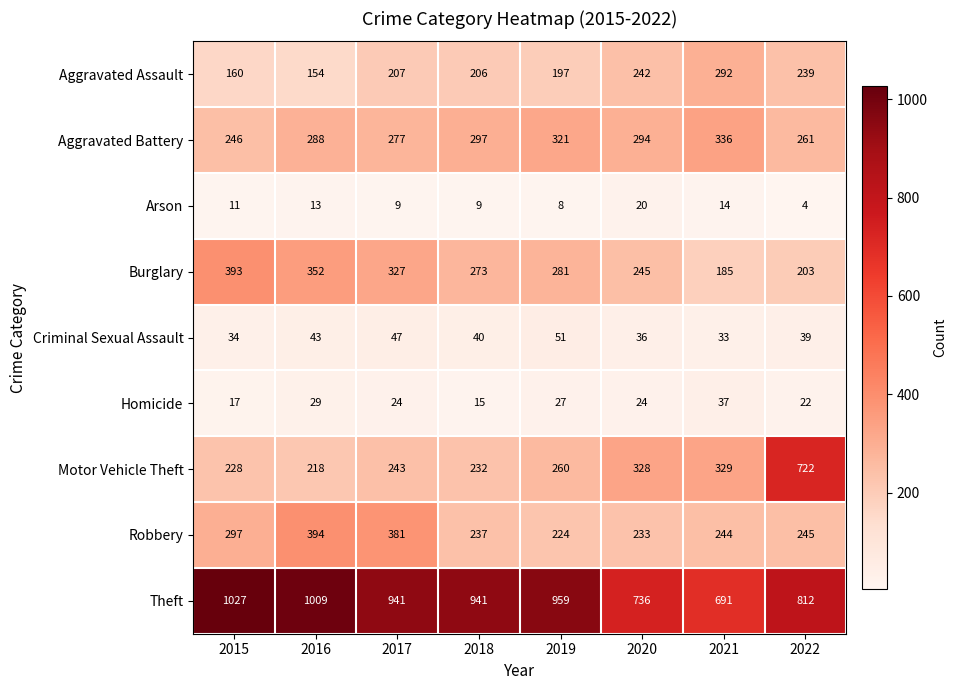

What is the spread (max minus min) of values at 2016?

996